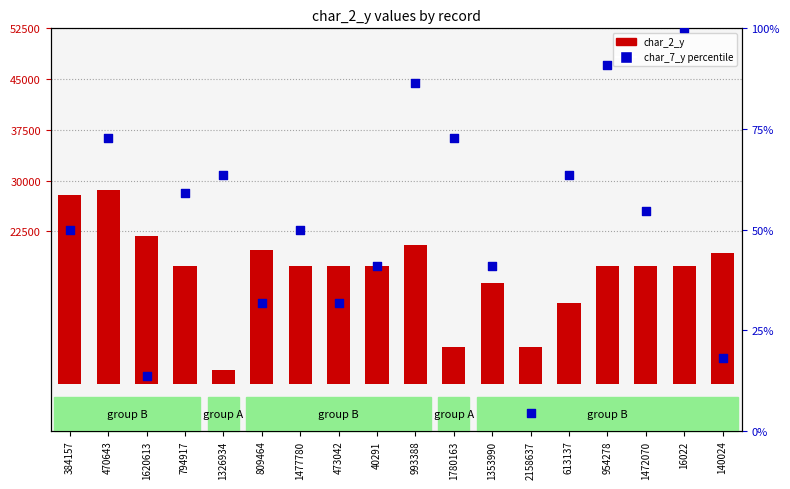

What are all the series names shown in the legend?

char_2_y, char_7_y (percentile)